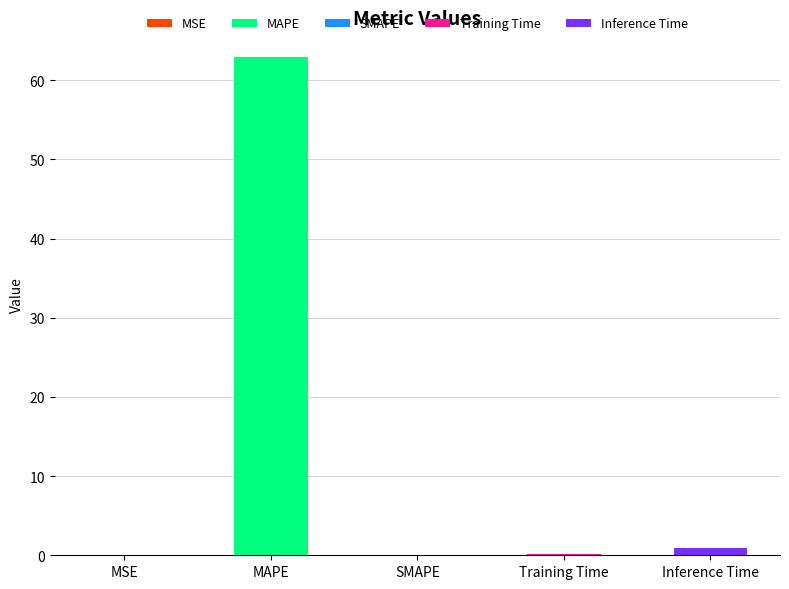

True or false: the data shows 0.0 at SMAPE.

True